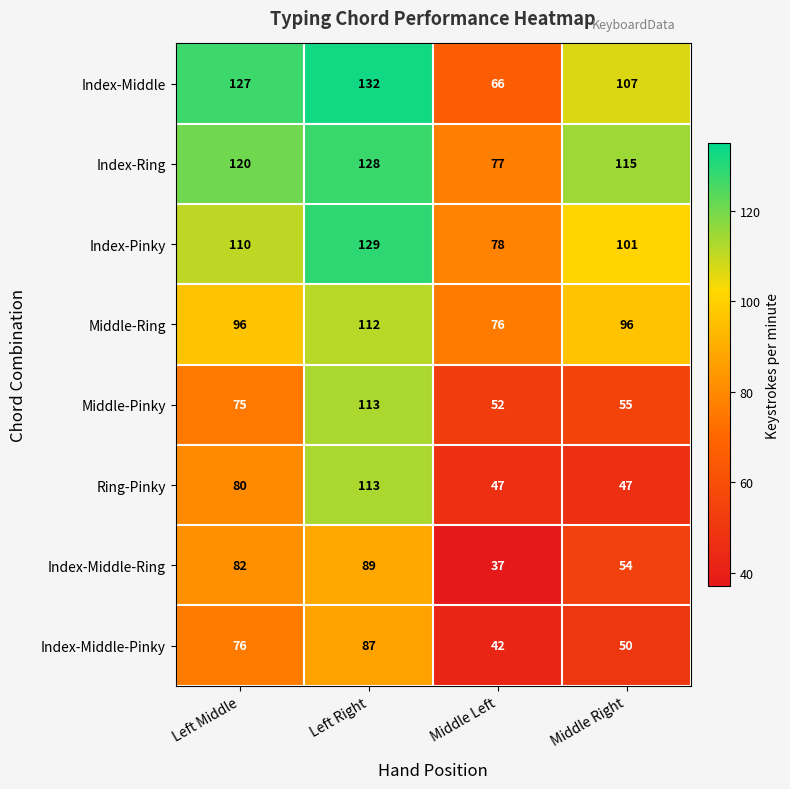

What is the sum of the Index-Middle-Pinky values at Middle Right and Left Right?

137